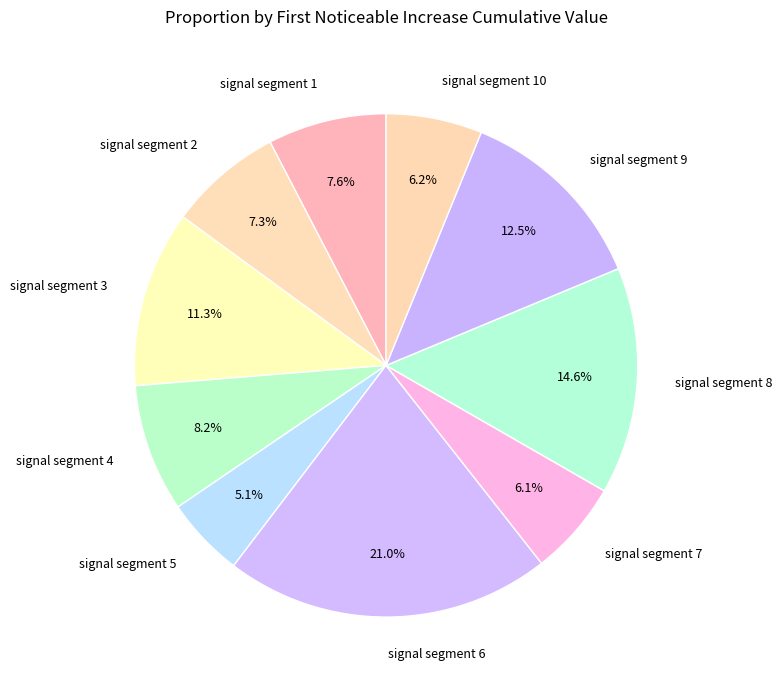

The signal segment 5 slice represents 5% of the pie. True or false?

True